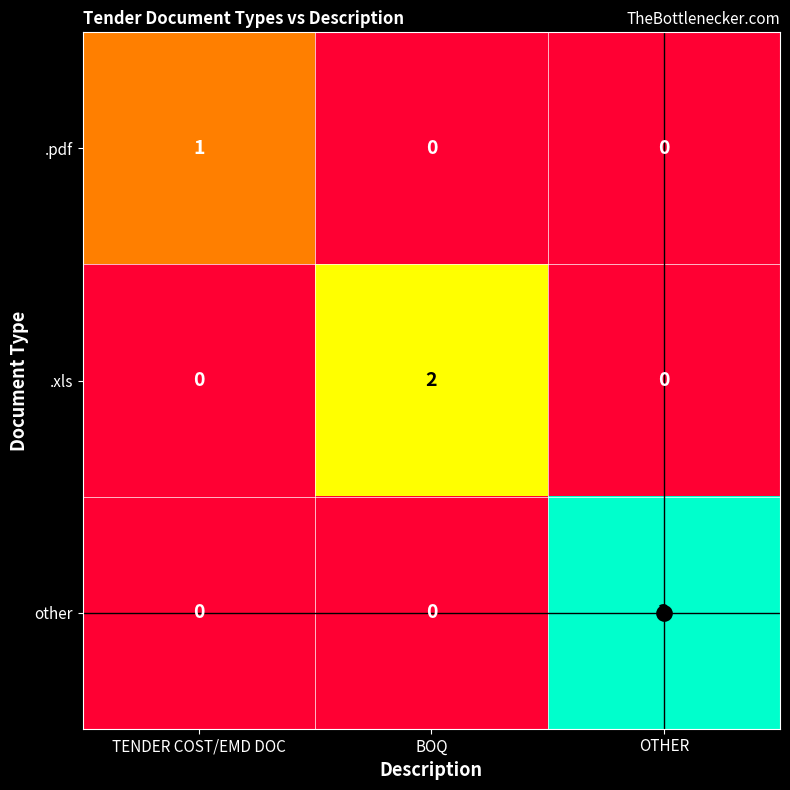

Reading left to right, transcribe all the data shown in this chart.

.pdf: 1	0	0
.xls: 0	2	0
other: 0	0	3